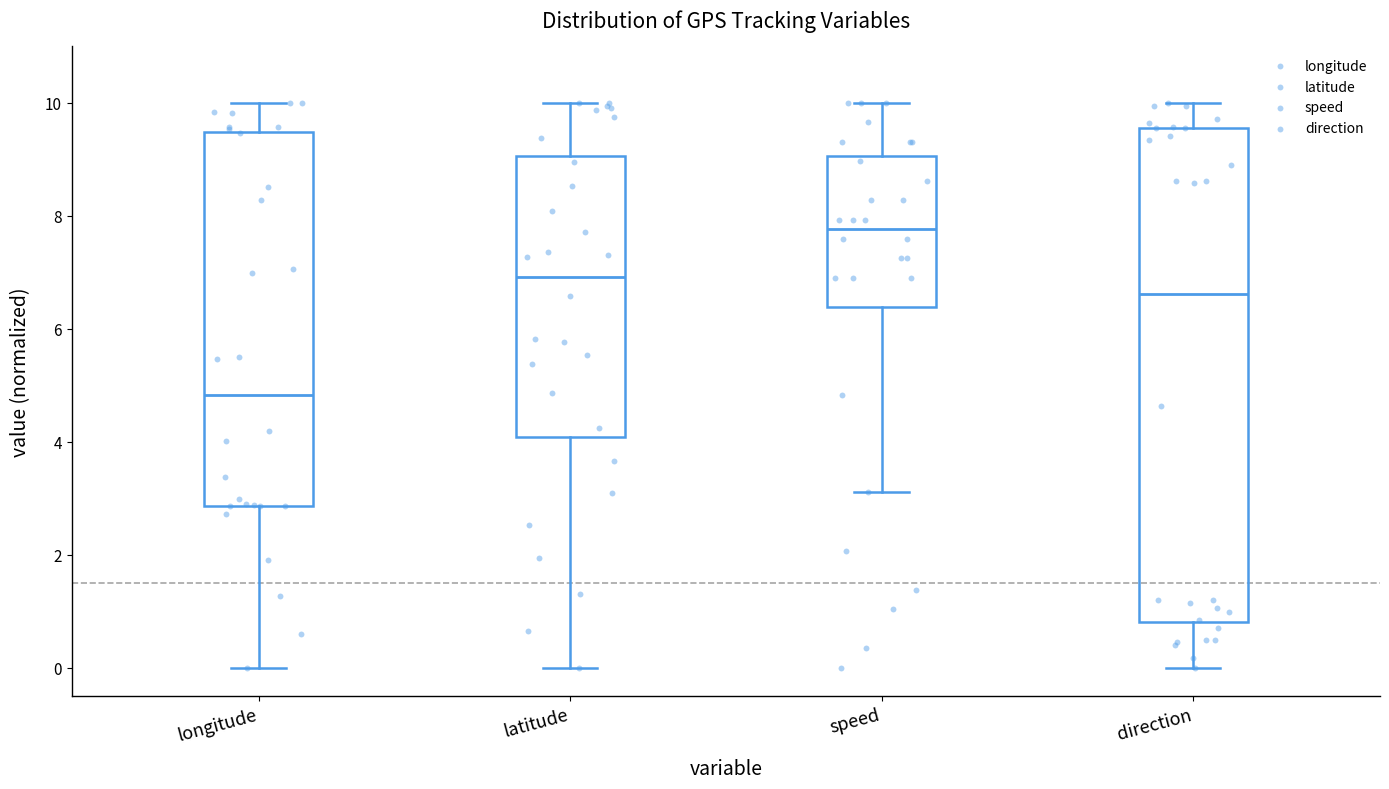

Reading left to right, transcribe this box plot: for each box, give where its median line is, the range the box spans, and where its two whiskers end, as read against the y-axis. The values are not printed on the chart, so give them approximately, as read against the axis.

longitude: median 4.8, box 2.8 to 9.4, whiskers 0.0 to 10.0
latitude: median 7.0, box 4.0 to 9.0, whiskers 0.0 to 10.0
speed: median 7.8, box 6.4 to 9.0, whiskers 3.2 to 10.0
direction: median 6.6, box 0.8 to 9.6, whiskers 0.0 to 10.0